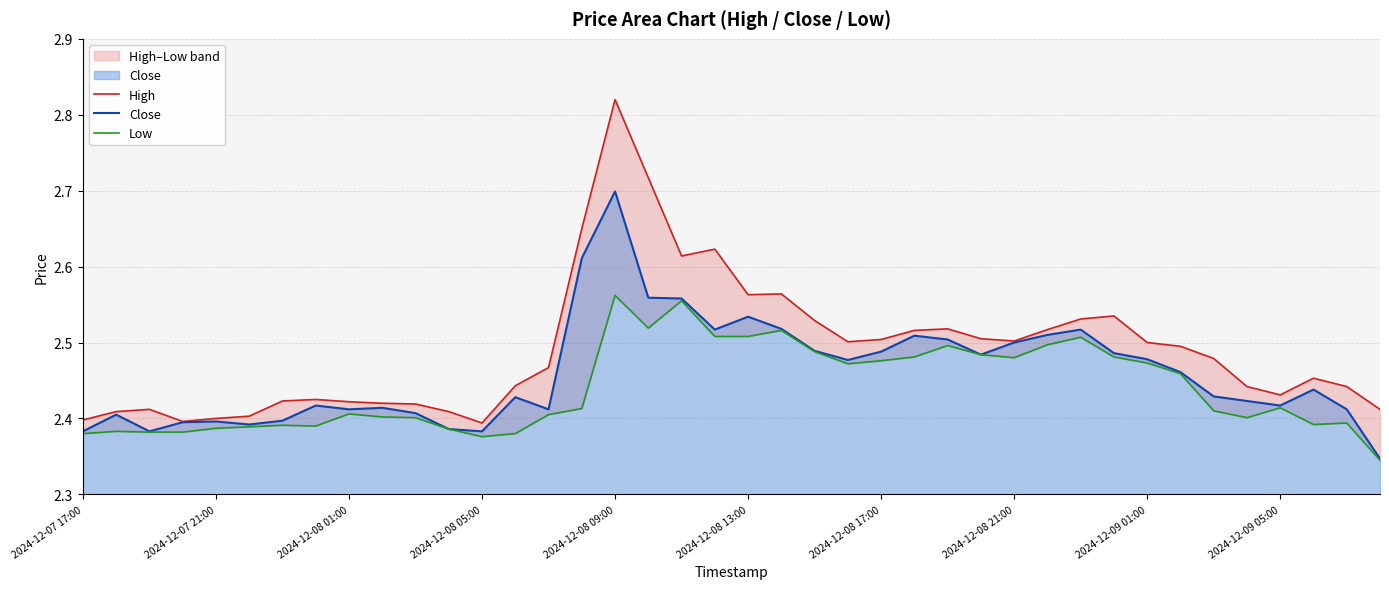

At which label does Close reach its peak?

2024-12-08 09:00